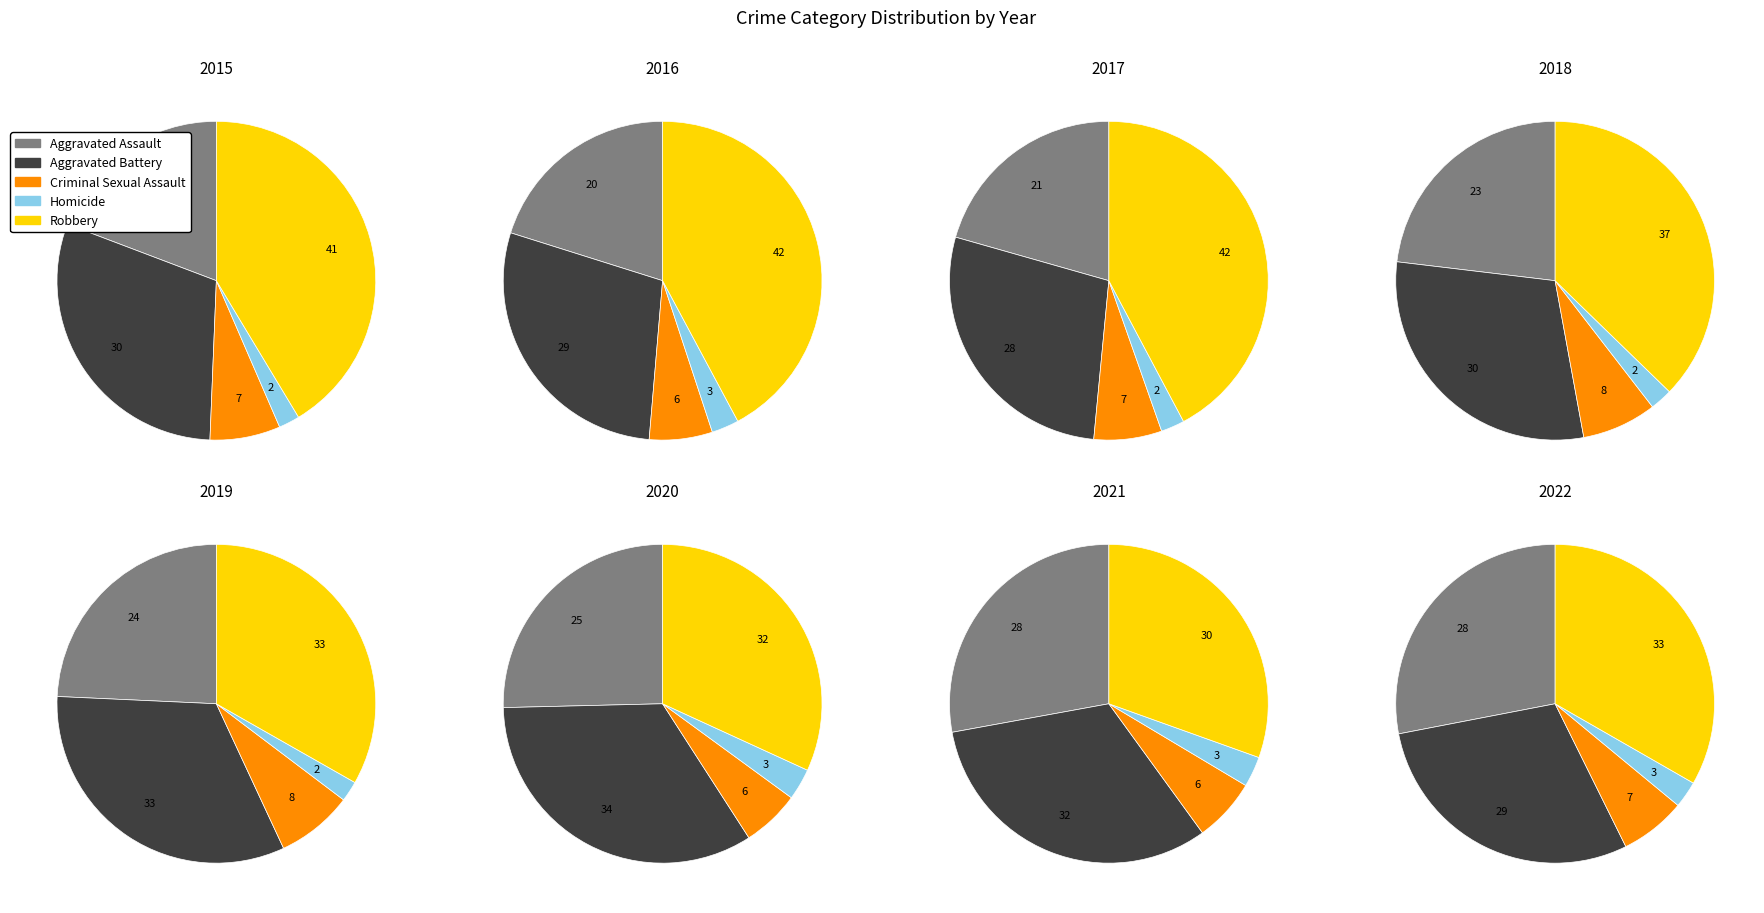

Does any single category account for the majority?

No